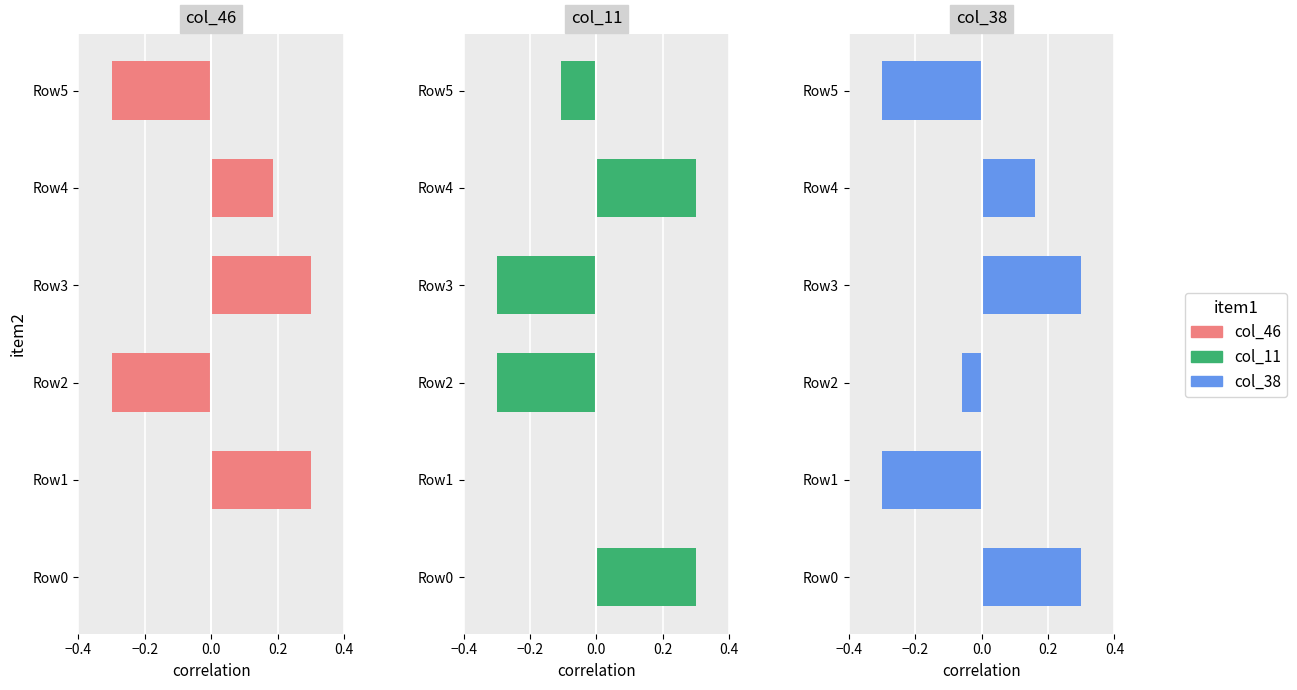

Which series has the widest spread of values?

col_46